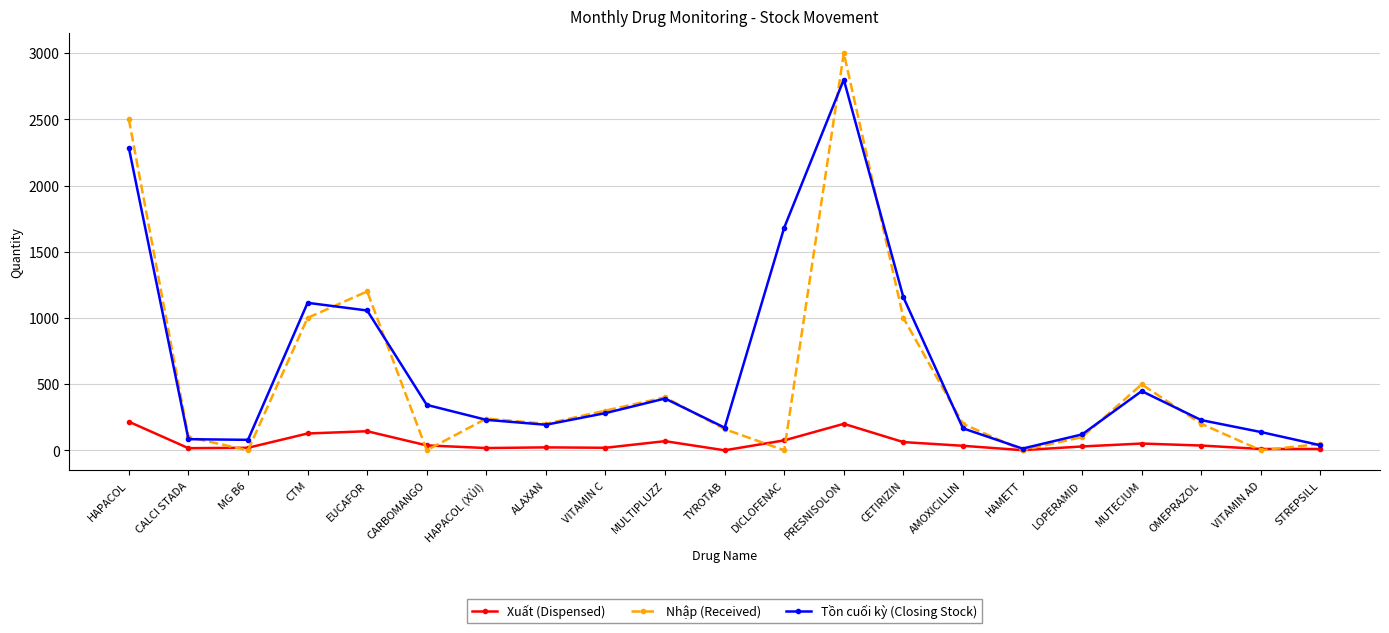

At which category is the sum across all series the highest?

PRESNISOLON